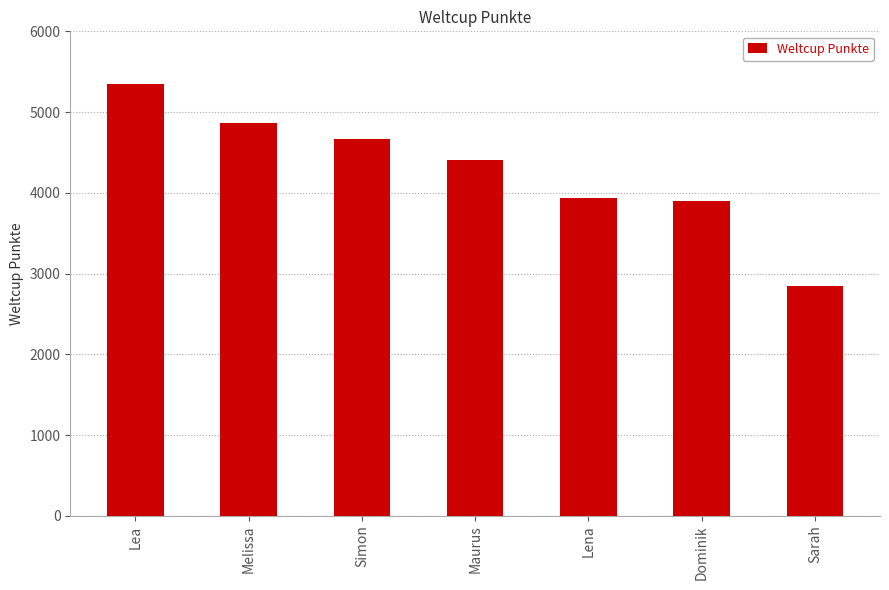

Is it true that the value at Maurus is 4407?

True